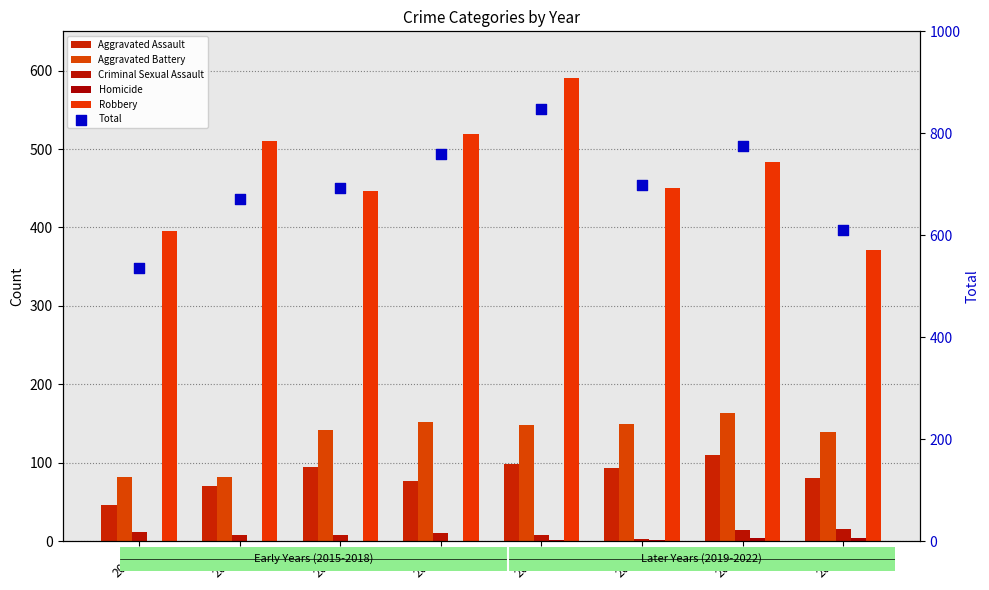

Which series has the largest total across all categories?

Total